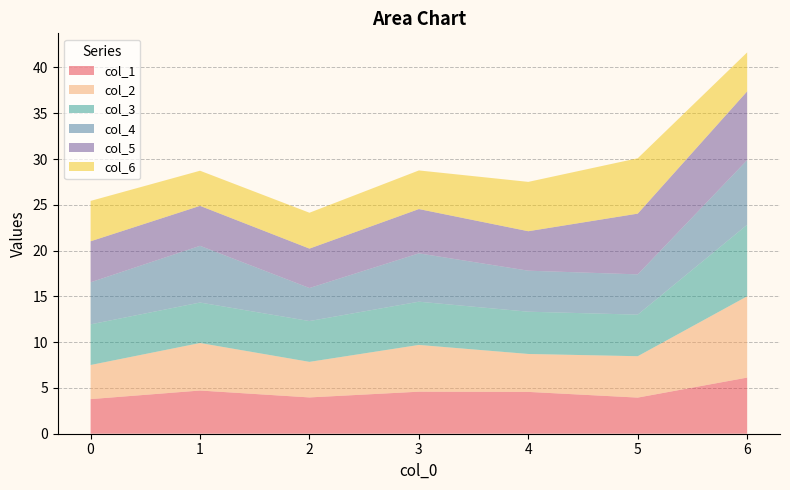

Reading left to right, transcribe all the data shown in this chart.

col_1: 3.8	4.7	4.0	4.6	4.6	3.9	6.1
col_2: 3.7	5.2	3.9	5.1	4.1	4.5	8.9
col_3: 4.4	4.4	4.5	4.7	4.6	4.5	7.8
col_4: 4.6	6.2	3.6	5.3	4.5	4.4	7.1
col_5: 4.5	4.4	4.3	4.8	4.3	6.6	7.5
col_6: 4.4	3.8	3.9	4.2	5.4	6.0	4.3